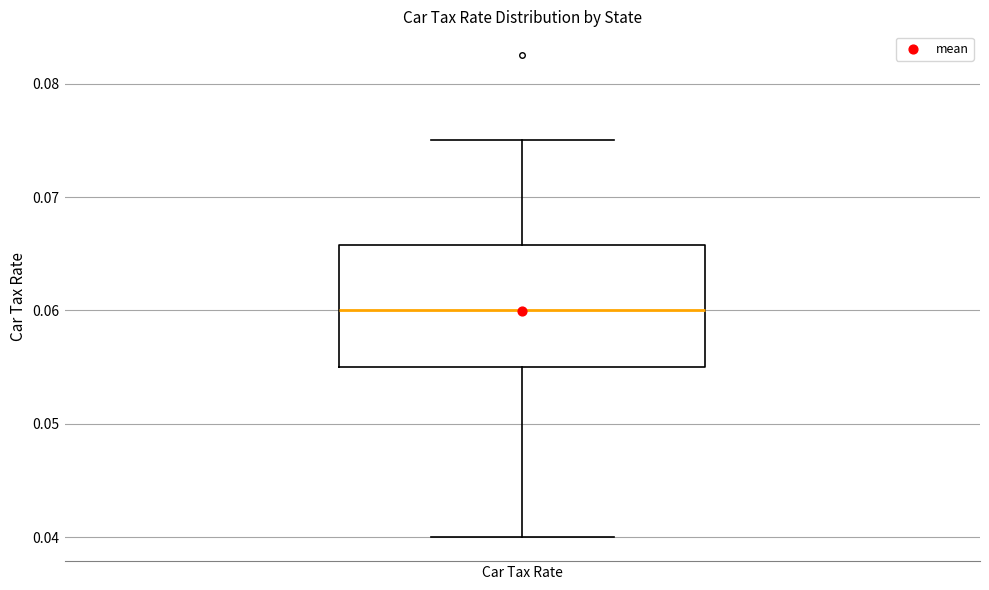

Where does the median line of the box for Car Tax Rate sit on the y-axis? The values are not printed on the chart, so give them approximately, as read against the axis.

0.060